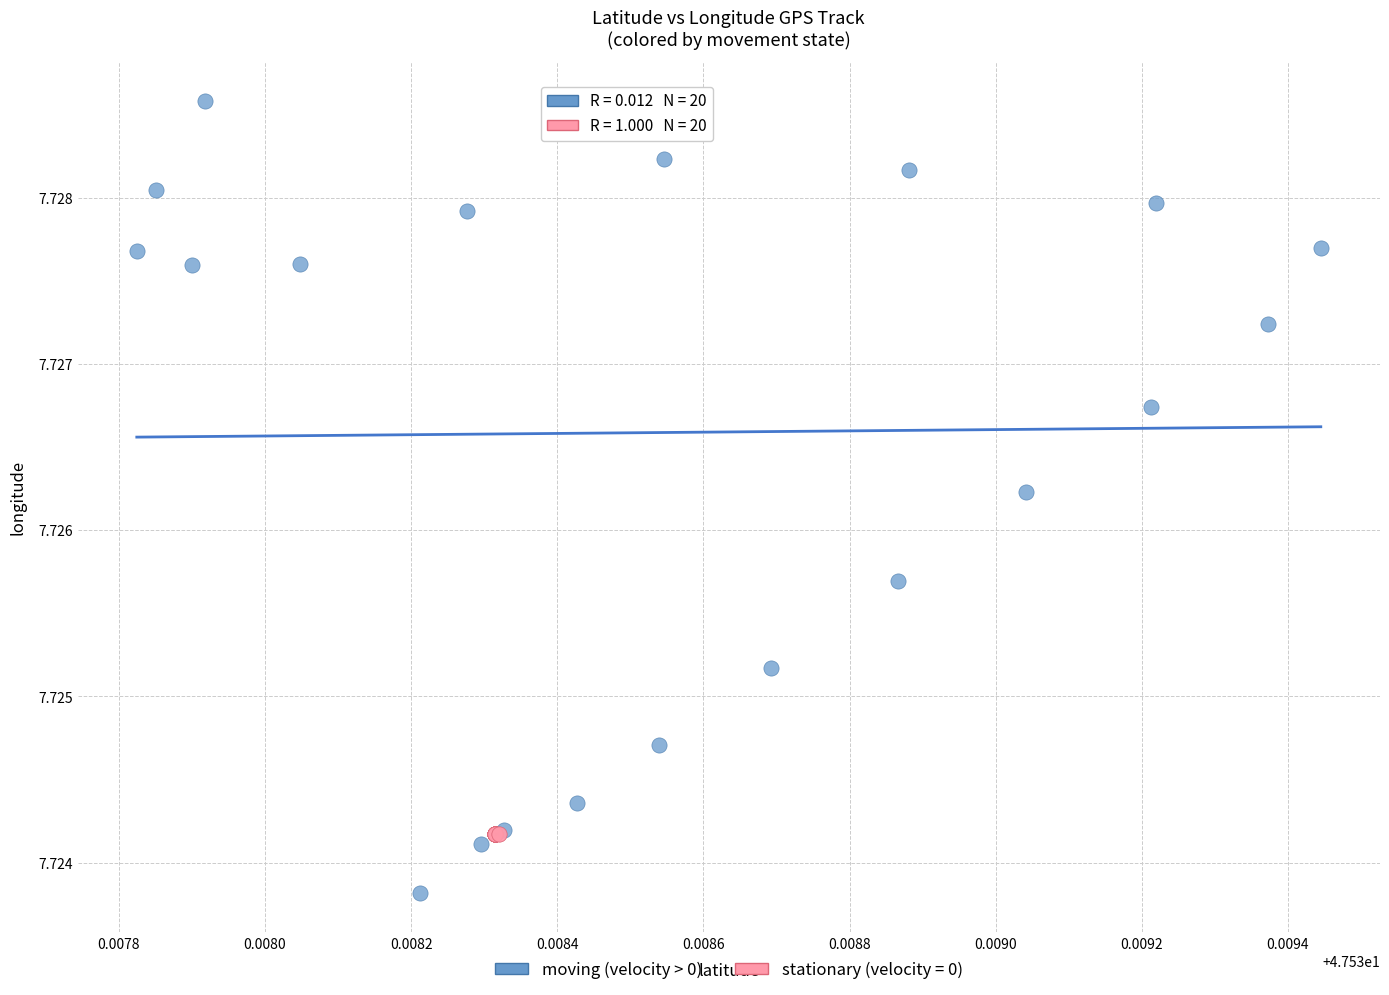

Which series contains the highest Y value?

moving (velocity > 0)